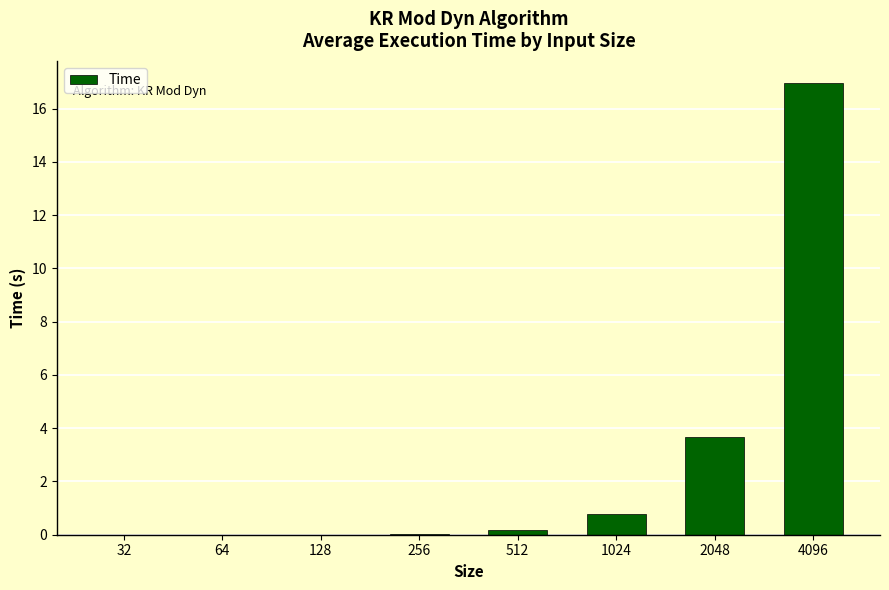

Are the bars horizontal?

No